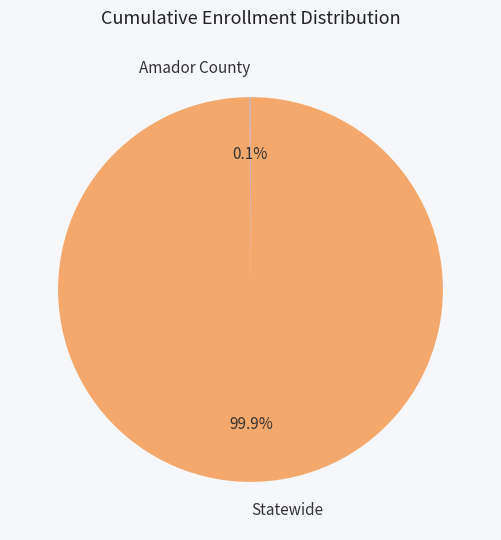

Which category has the biggest portion of the pie?

Statewide